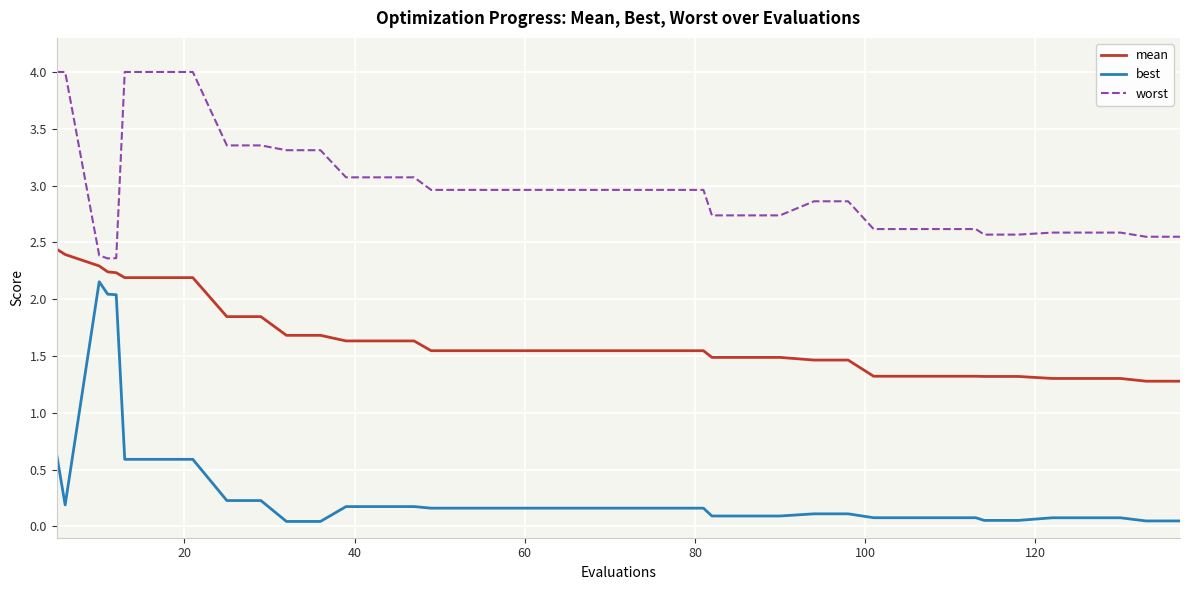

Which series has the largest total across all categories?

worst